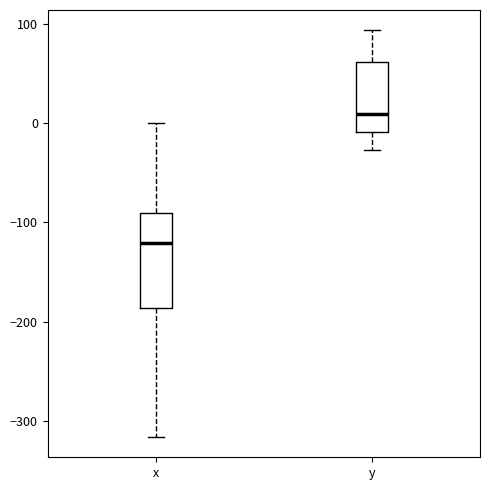

Comparing the boxes themselves (not the whiskers), which one is the tallest?

x